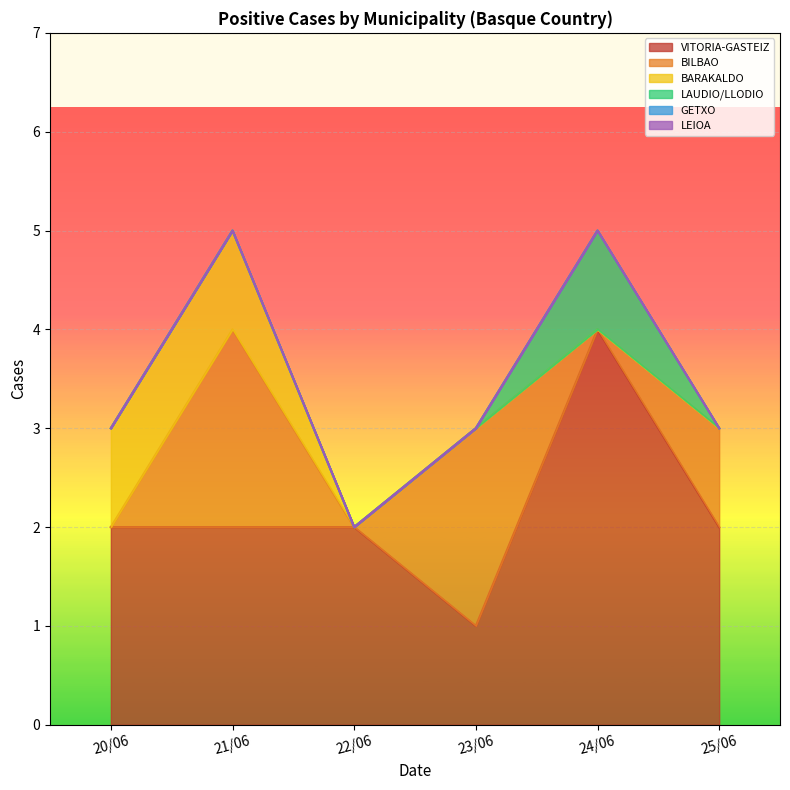

What is the total value across all series at 24/06?

5